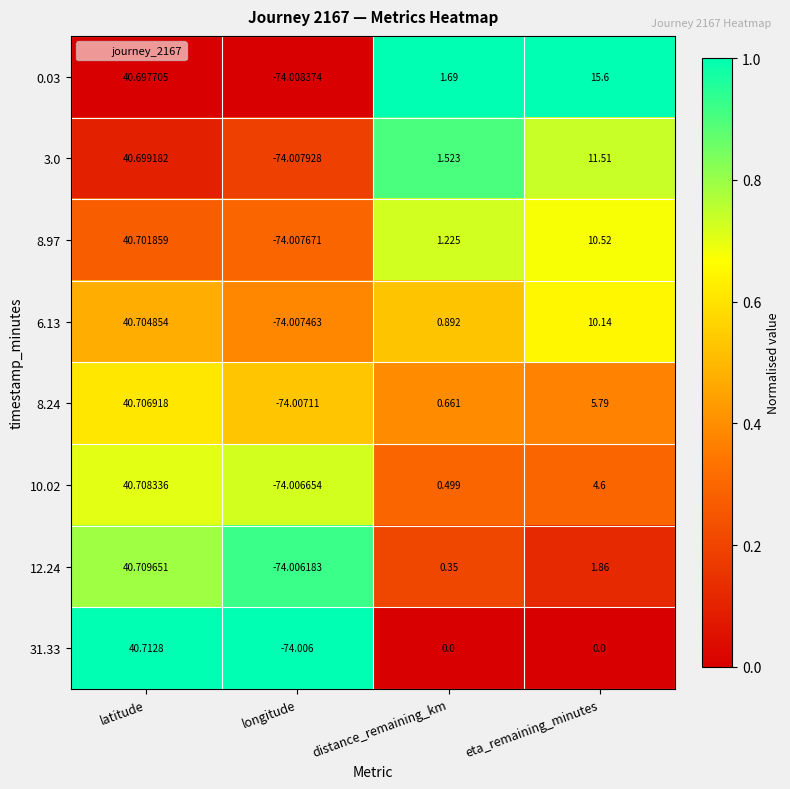

List the labels in order of 8.24 value, smallest first.

longitude, distance_remaining_km, eta_remaining_minutes, latitude